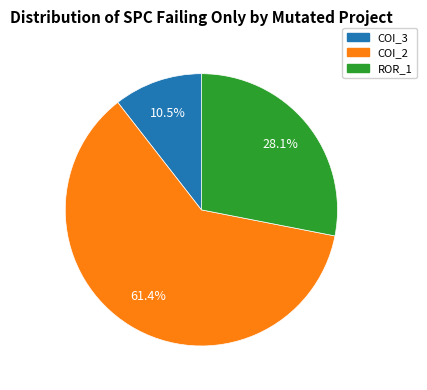

Does any single category account for the majority?

Yes